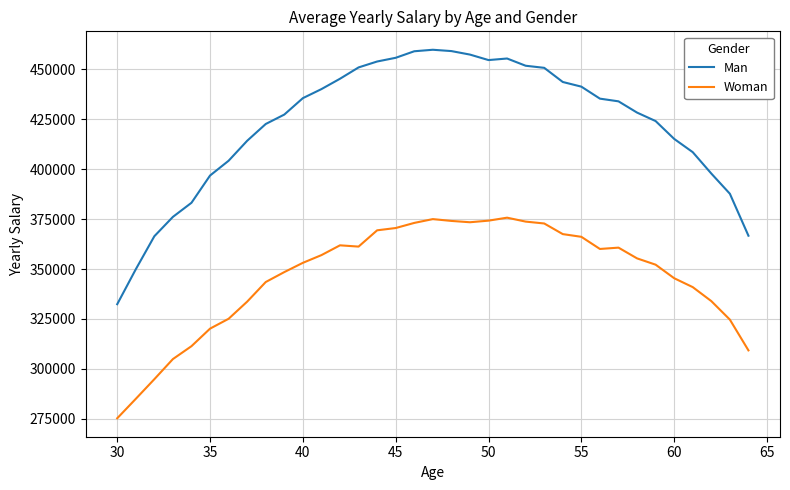

What is the lowest value of the Man series?

332390.8